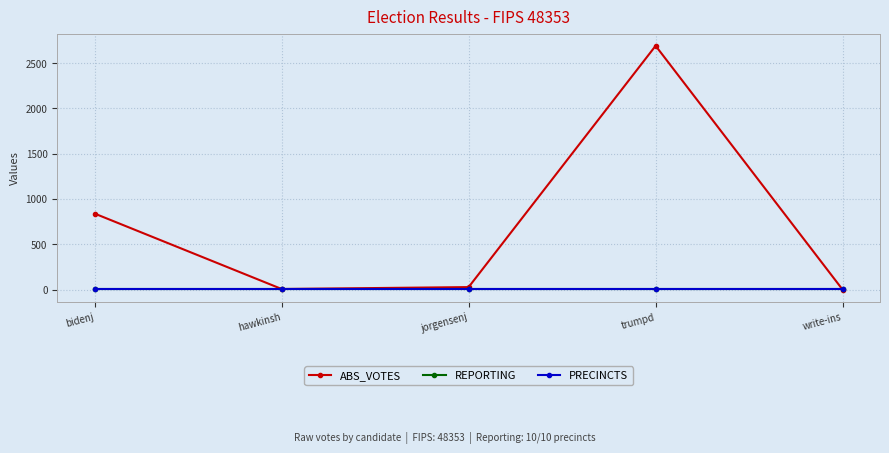

Is this an area chart (filled region under the line)?

No